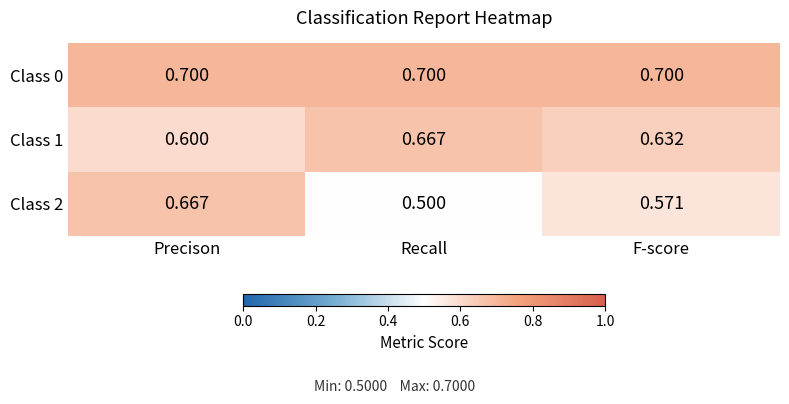

Where is Class 2 nearest to the value 0?

Recall